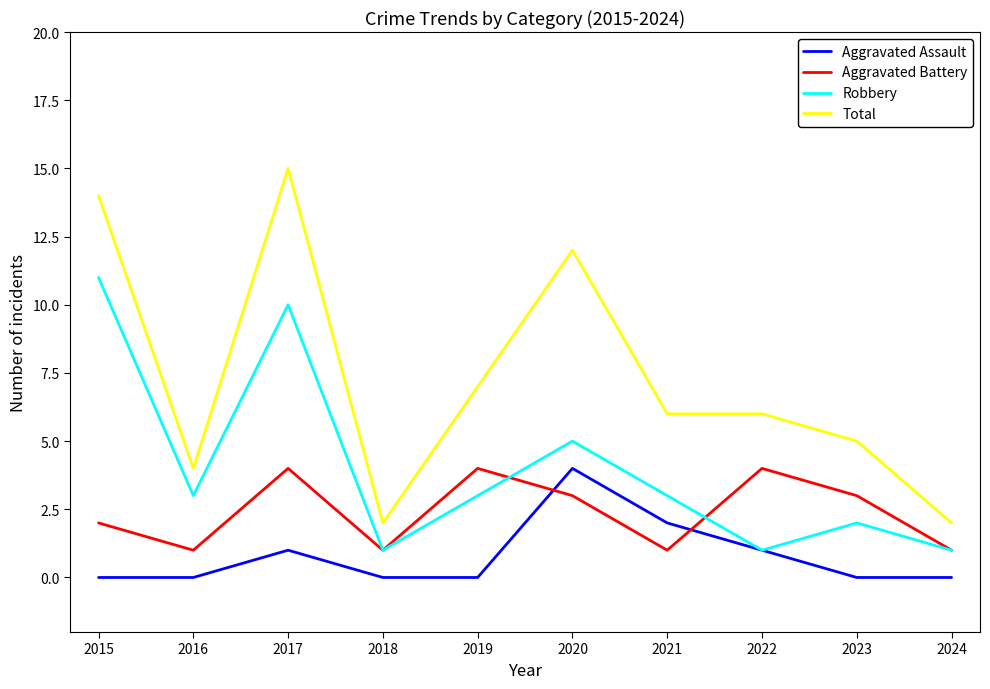

List the series in order of their overall mean, lowest first.

Aggravated Assault, Aggravated Battery, Robbery, Total